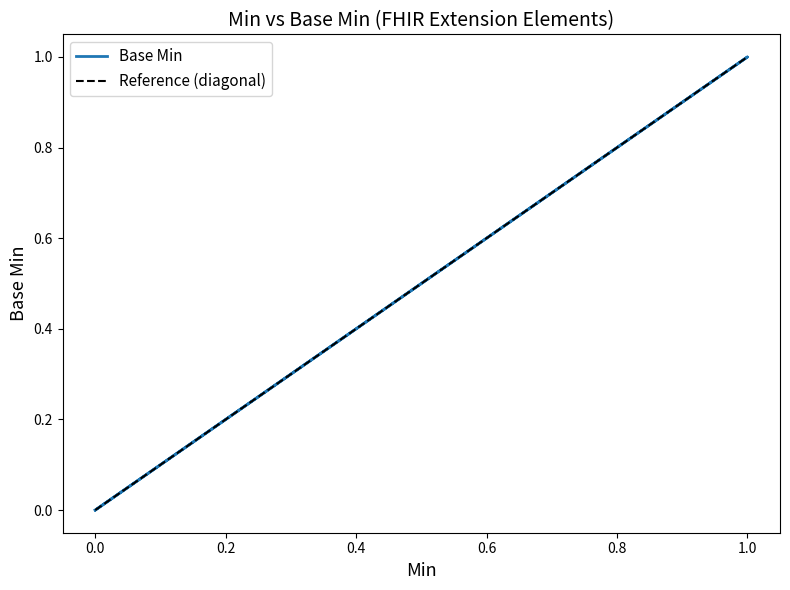

Does the chart have visible grid lines?

No